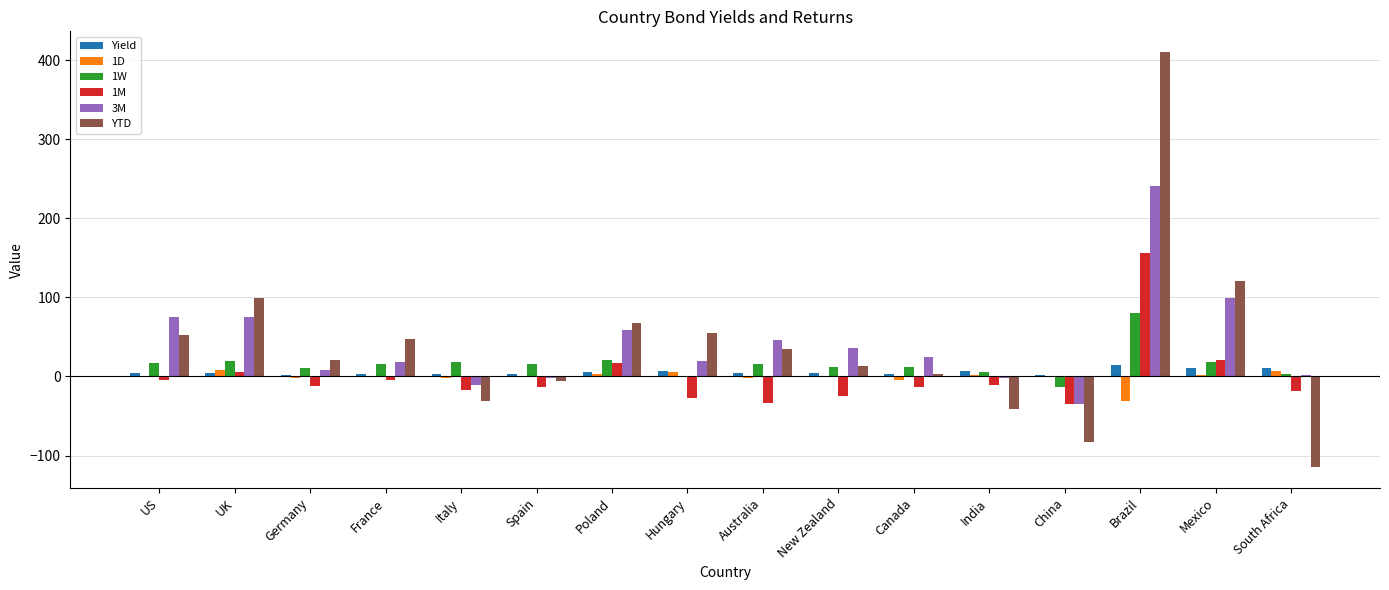

What are all the series names shown in the legend?

Yield, 1D, 1W, 1M, 3M, YTD